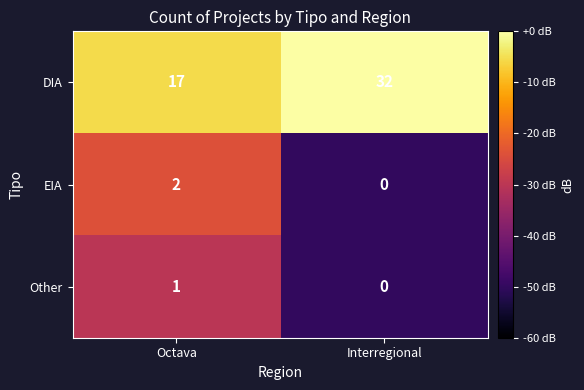

Which category has the highest value in the Other series?

Octava